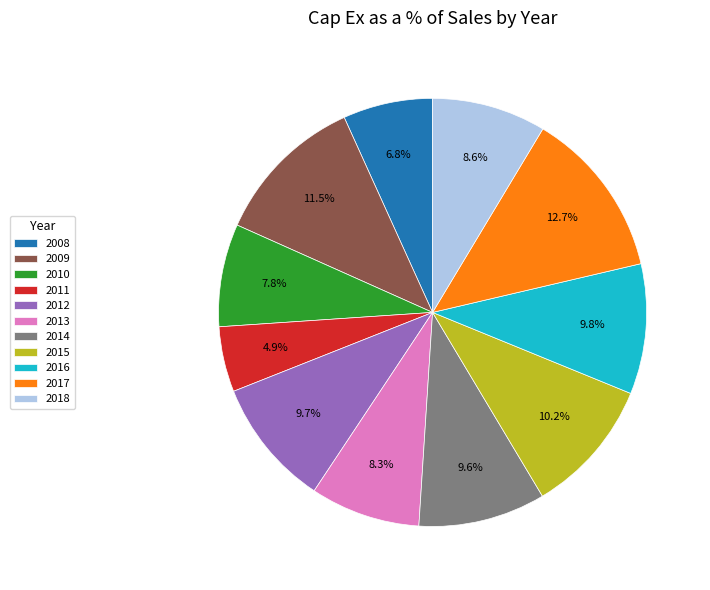

Which slice is the smallest?

2011